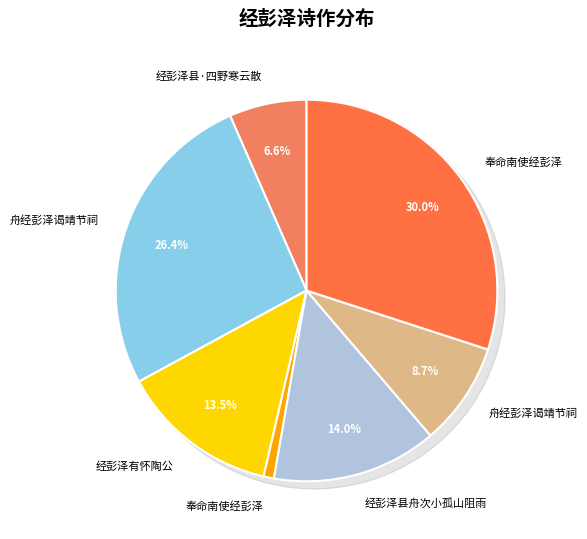

Do 经彭泽县舟次小孤山阻雨 and 奉命南使经彭泽 together represent more than half of the pie?

No